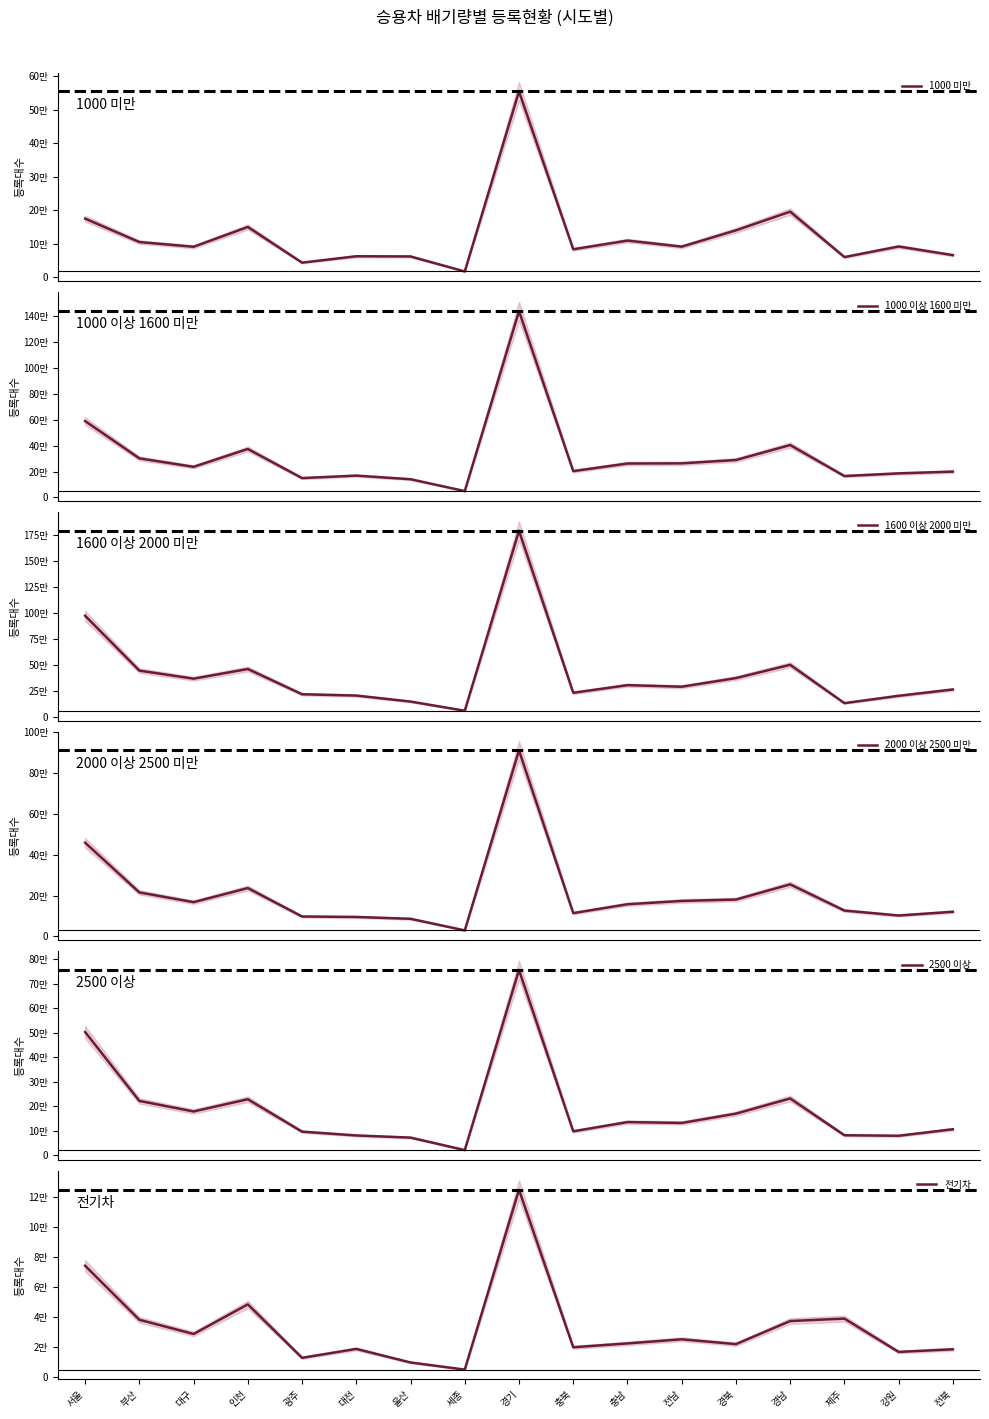

The value of 전기차 at 광주 is 13051. True or false?

True